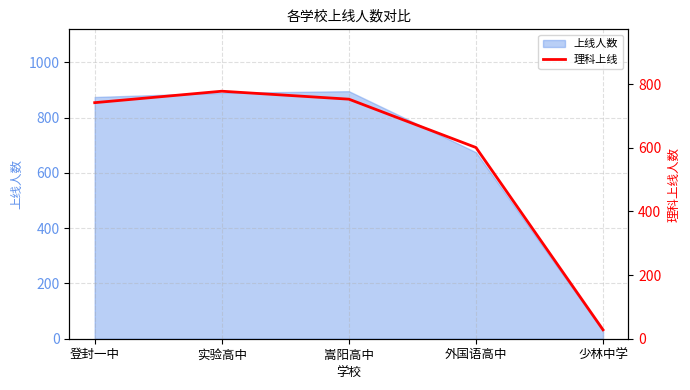

The chart shows a value of 1112 at 嵩阳高中. True or false?

False